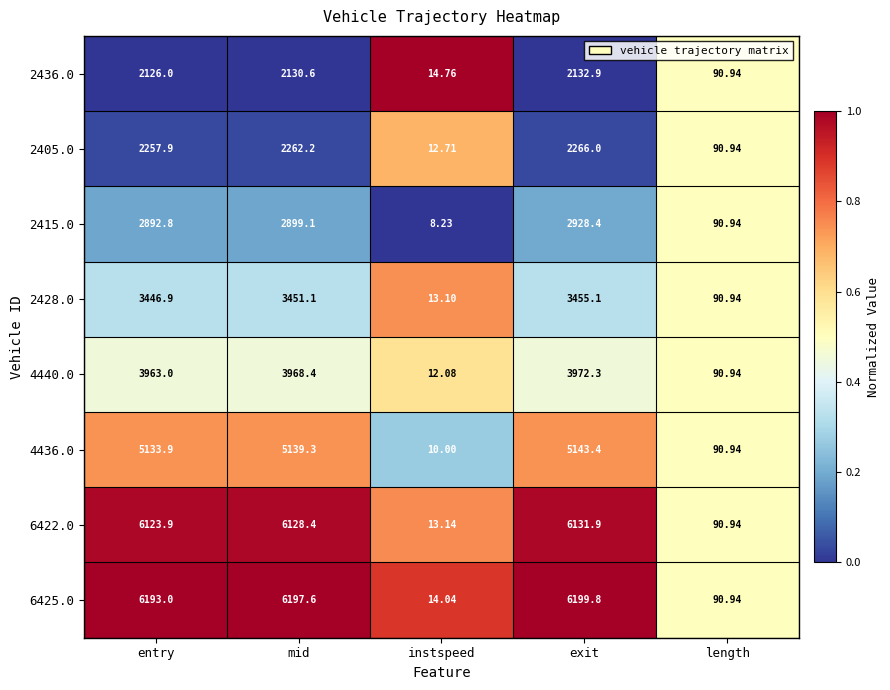

At which category is the sum across all series the highest?

exit